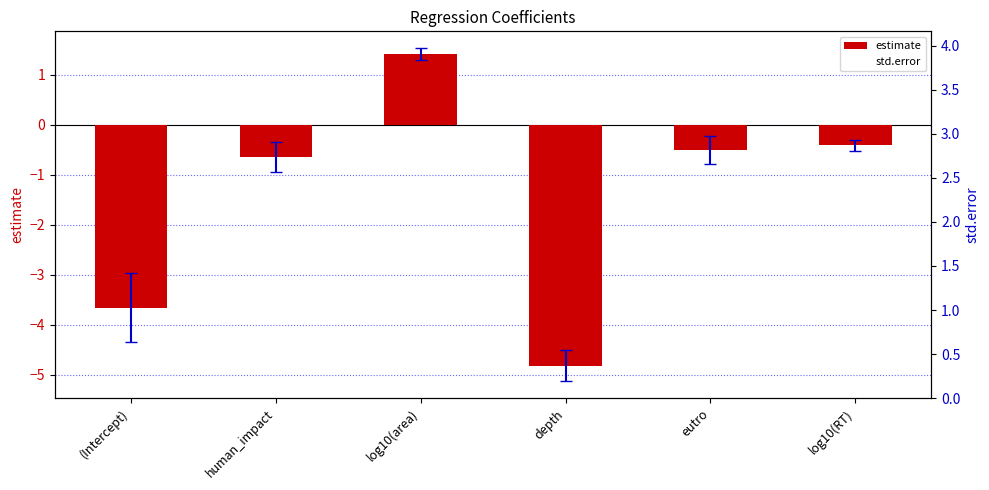

List the labels in order of std.error value, largest first.

(Intercept), depth, human_impact, eutro, log10(area), log10(RT)